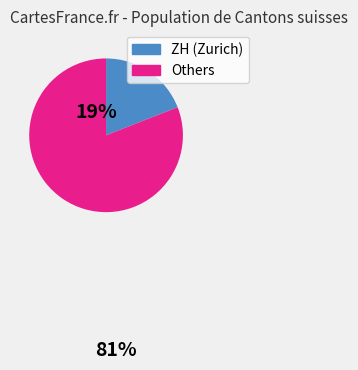

Does any single category account for the majority?

Yes